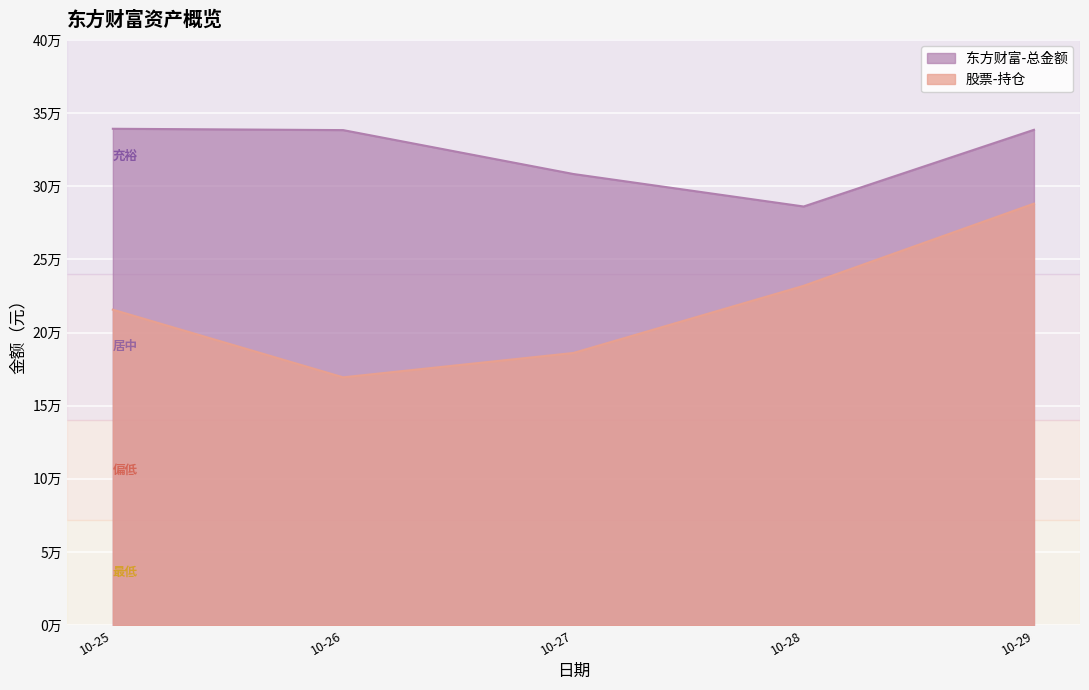

True or false: 股票-持仓 and 东方财富-总金额 cross at least once.

False